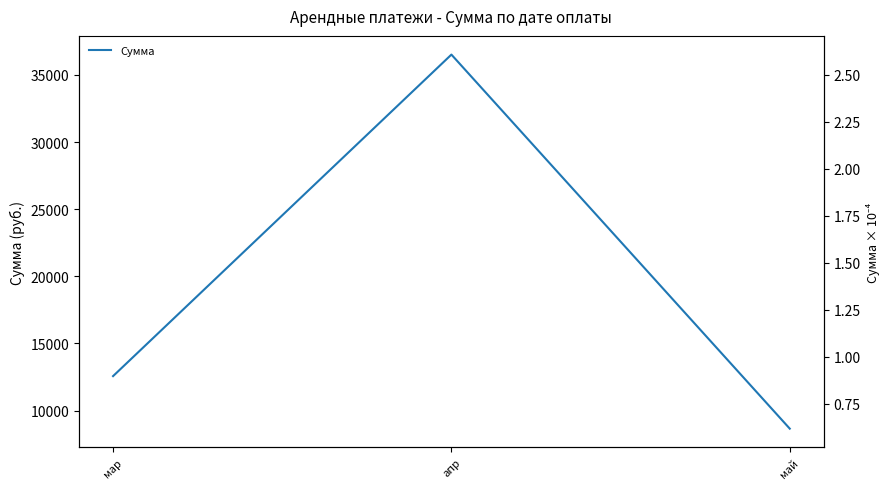

Which label corresponds to the smallest value in the chart?

май